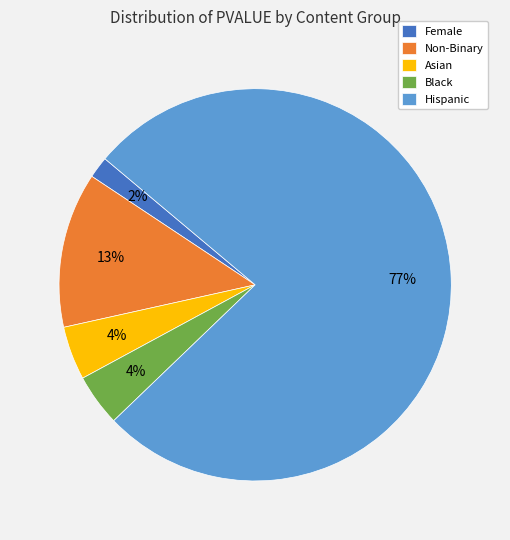

Which category has the biggest portion of the pie?

Hispanic